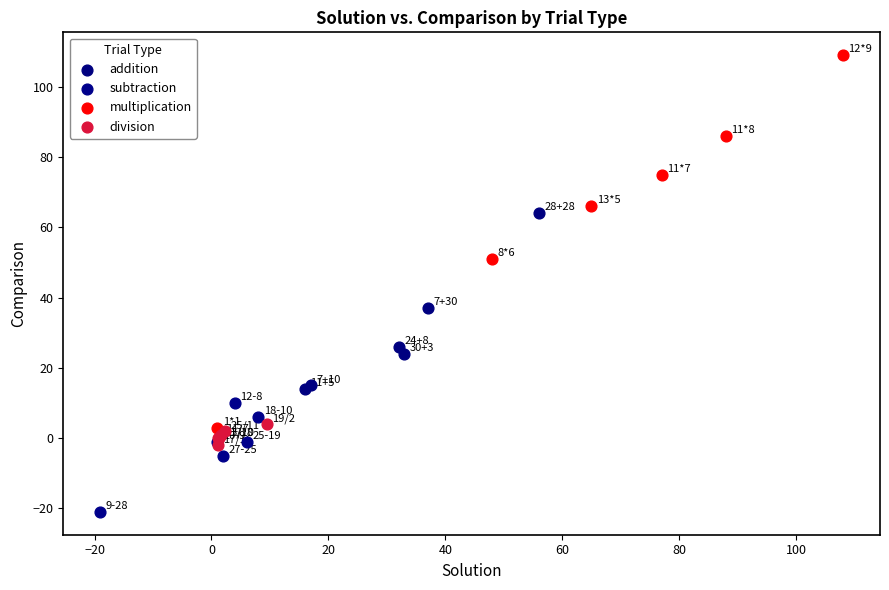

Which series has the largest Y range (max minus min)?

multiplication